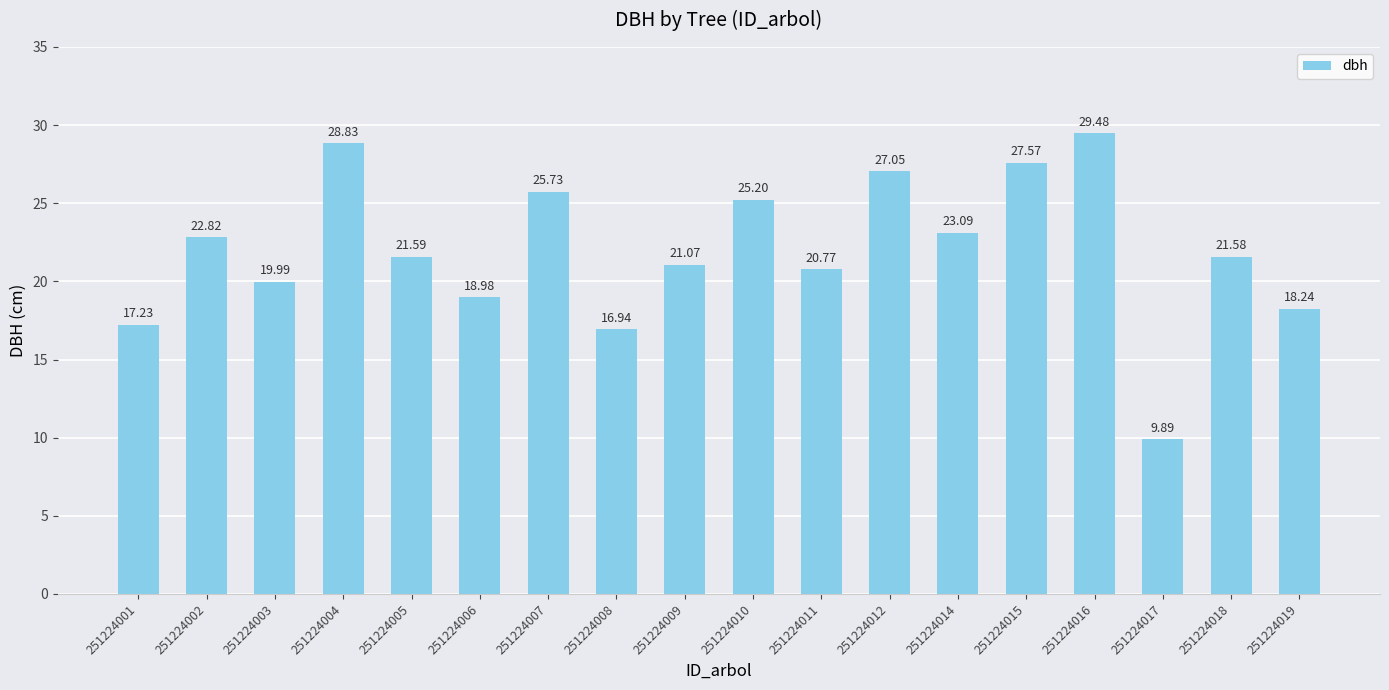

Count the number of categories in the chart.

18